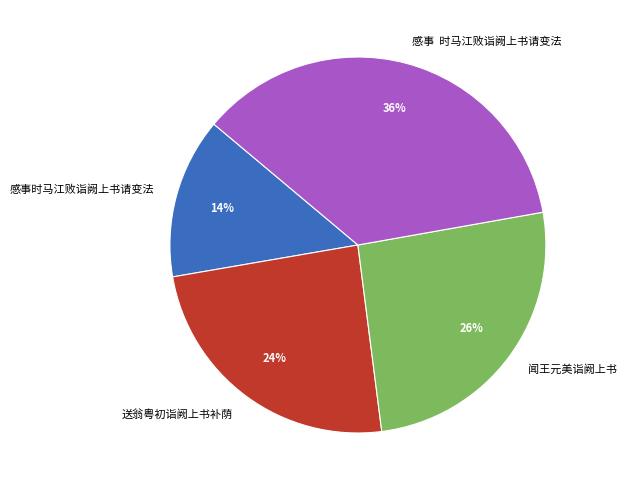

The 闻王元美诣阙上书 slice represents 26% of the pie. True or false?

True